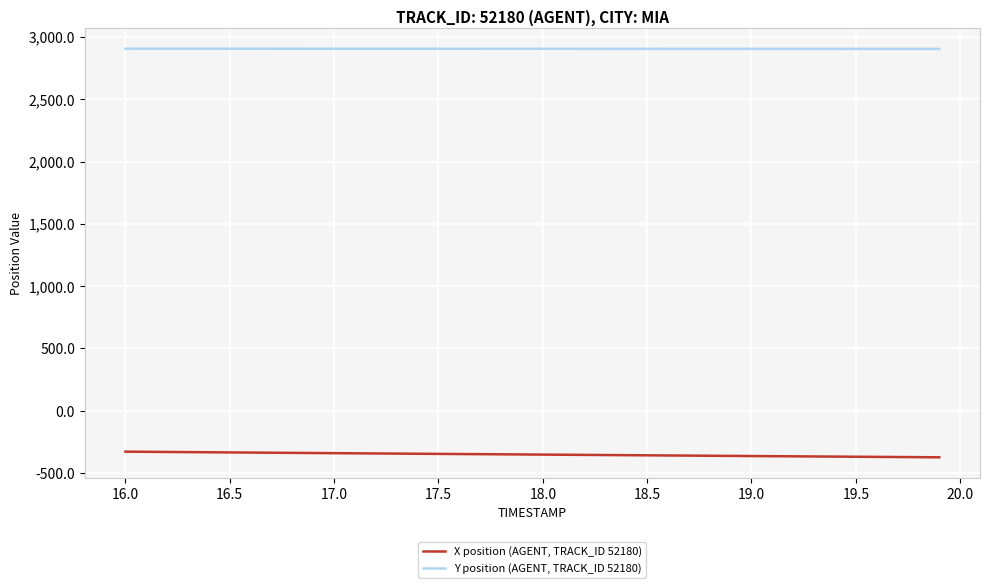

Rank the series by their average value, from highest to lowest.

Y position (AGENT, TRACK_ID 52180), X position (AGENT, TRACK_ID 52180)